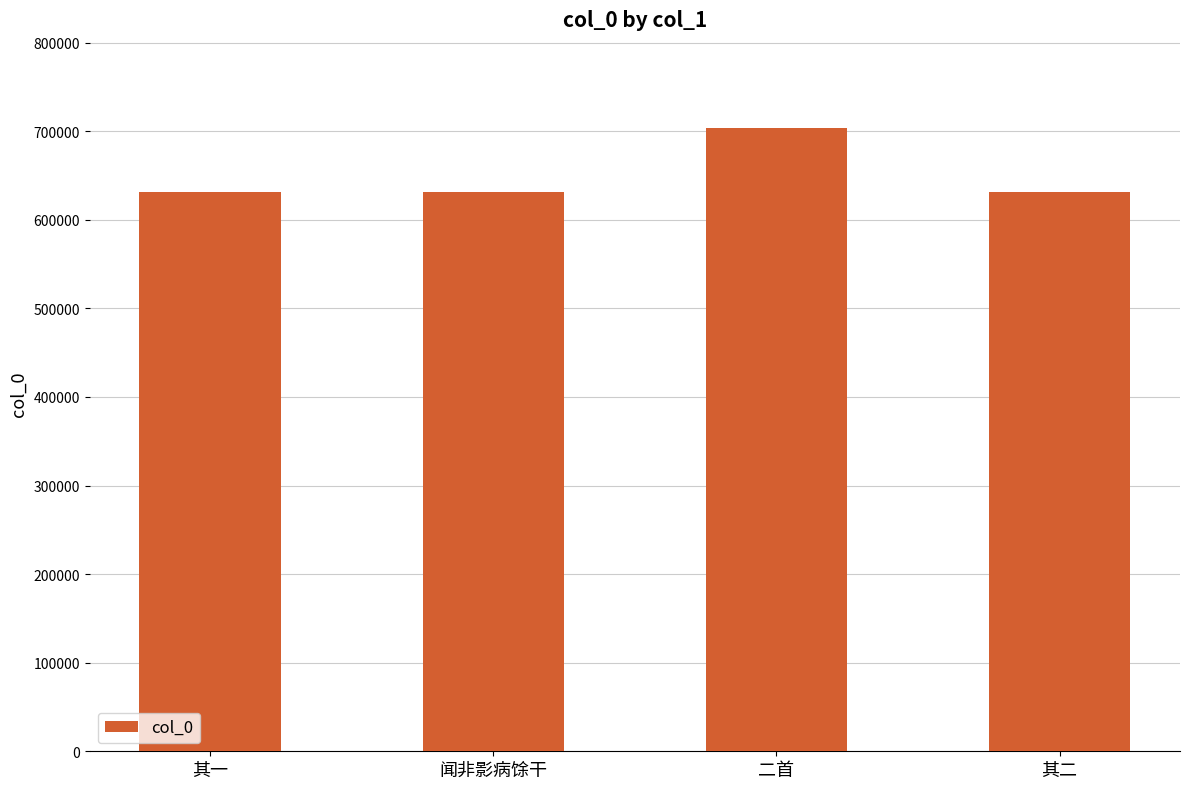

The value at 闻非影病馀干 is 631384. True or false?

True